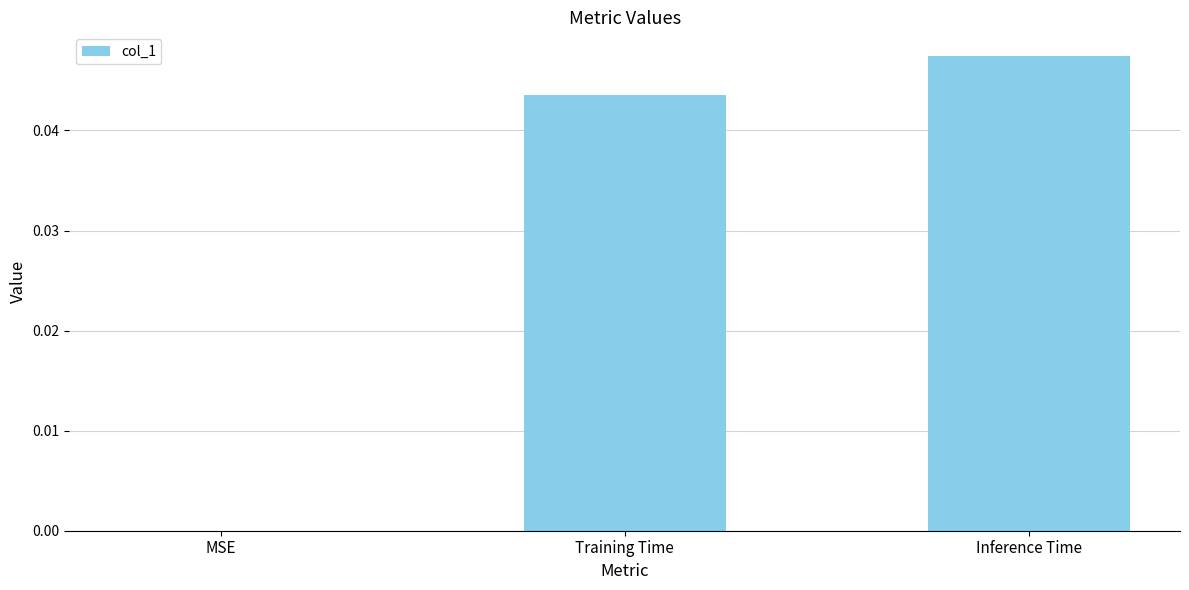

The value at Inference Time is 0.0. True or false?

True